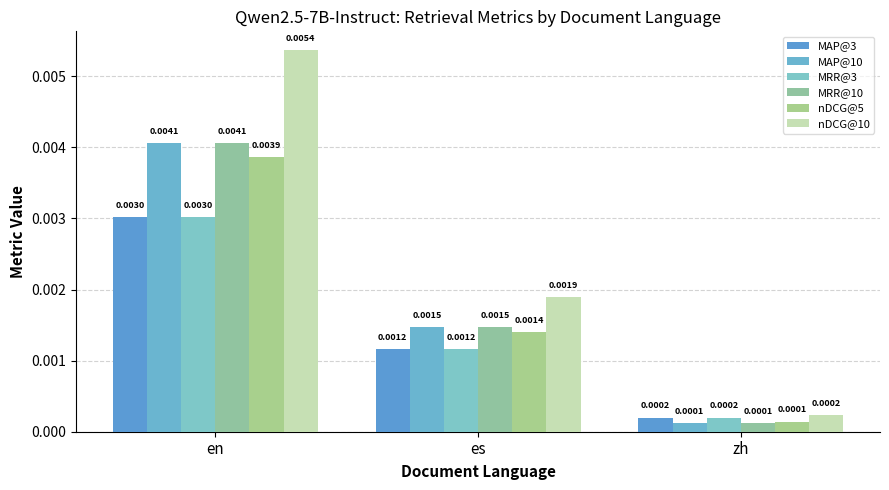

The MRR@10 series shows 0.0 at en. True or false?

True